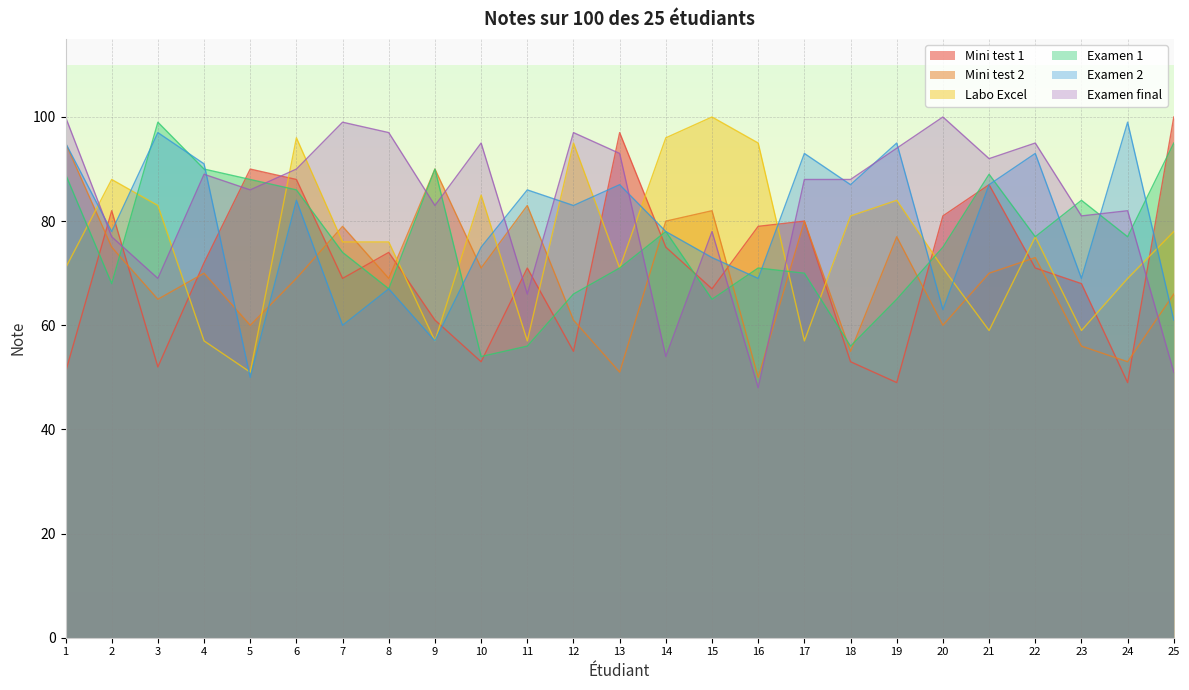

At which label is Mini test 2 closest to 72?

10